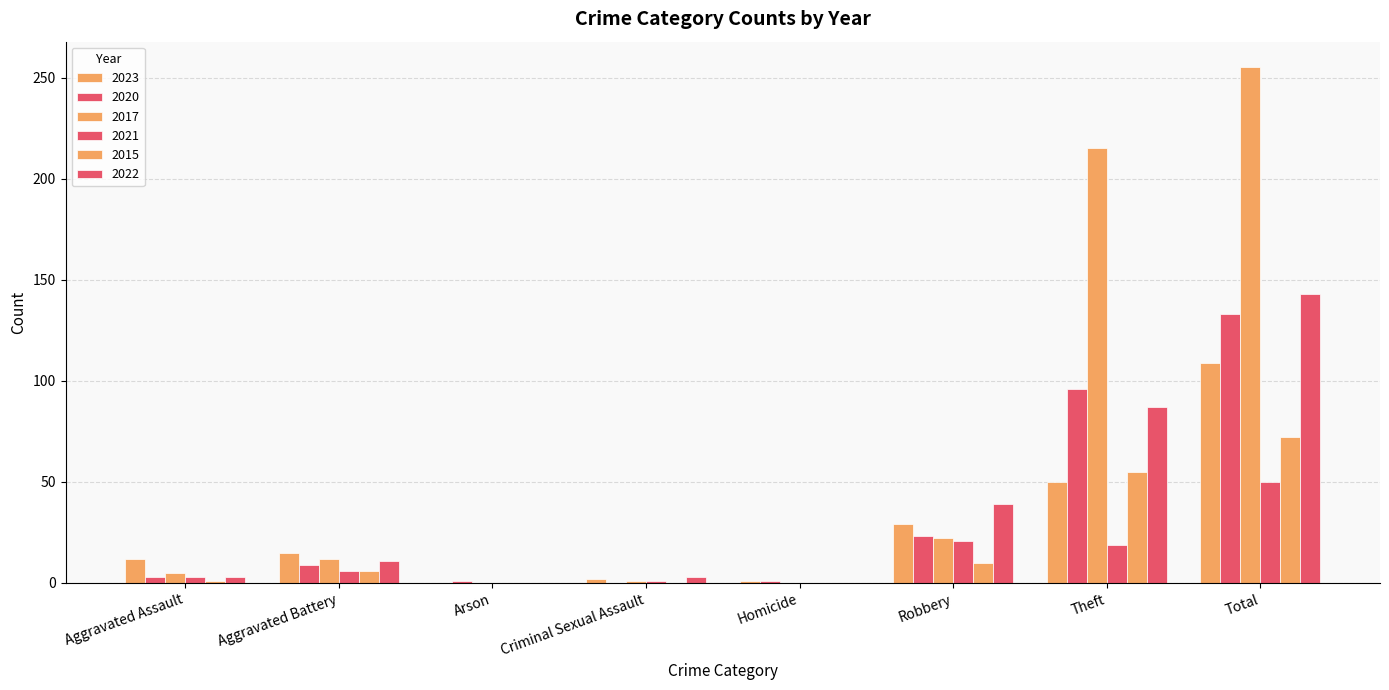

Reading left to right, what are all the values shown in this chart?

2023: Aggravated Assault=12	Aggravated Battery=15	Arson=0	Criminal Sexual Assault=2	Homicide=1	Robbery=29	Theft=50	Total=109
2020: Aggravated Assault=3	Aggravated Battery=9	Arson=1	Criminal Sexual Assault=0	Homicide=1	Robbery=23	Theft=96	Total=133
2017: Aggravated Assault=5	Aggravated Battery=12	Arson=0	Criminal Sexual Assault=1	Homicide=0	Robbery=22	Theft=215	Total=255
2021: Aggravated Assault=3	Aggravated Battery=6	Arson=0	Criminal Sexual Assault=1	Homicide=0	Robbery=21	Theft=19	Total=50
2015: Aggravated Assault=1	Aggravated Battery=6	Arson=0	Criminal Sexual Assault=0	Homicide=0	Robbery=10	Theft=55	Total=72
2022: Aggravated Assault=3	Aggravated Battery=11	Arson=0	Criminal Sexual Assault=3	Homicide=0	Robbery=39	Theft=87	Total=143